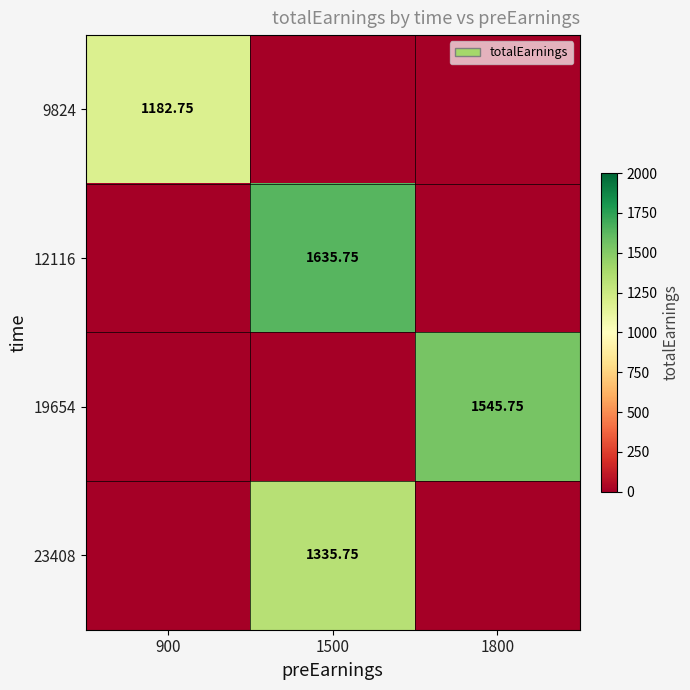

Is it true that 9824 equals 734.5 at 1800?

False